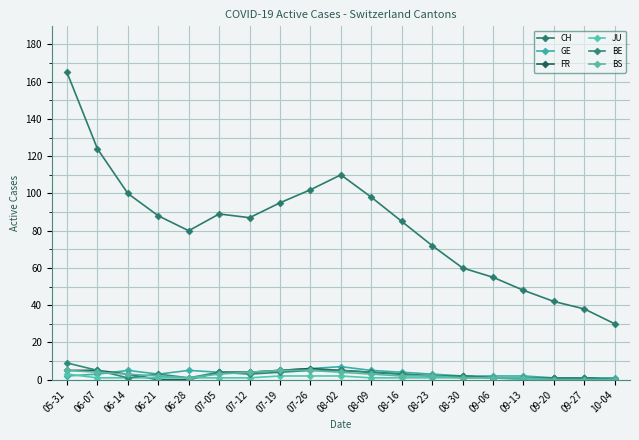

Does the chart display data point markers on the line(s)?

Yes